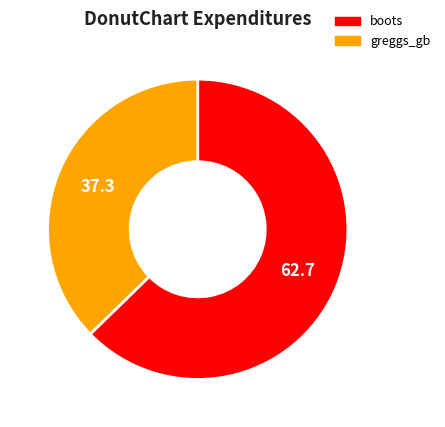

Is it true that boots is 78% of the pie?

False